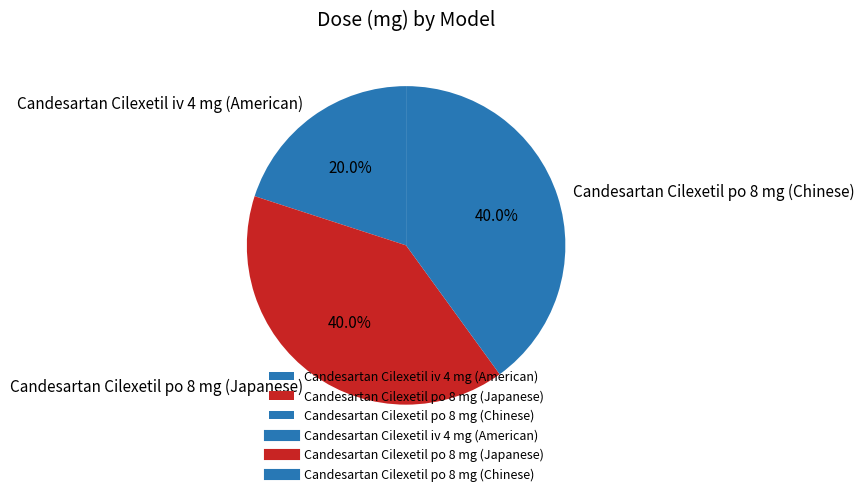

True or false: Candesartan Cilexetil iv 4 mg (American) accounts for 20% of the total.

True